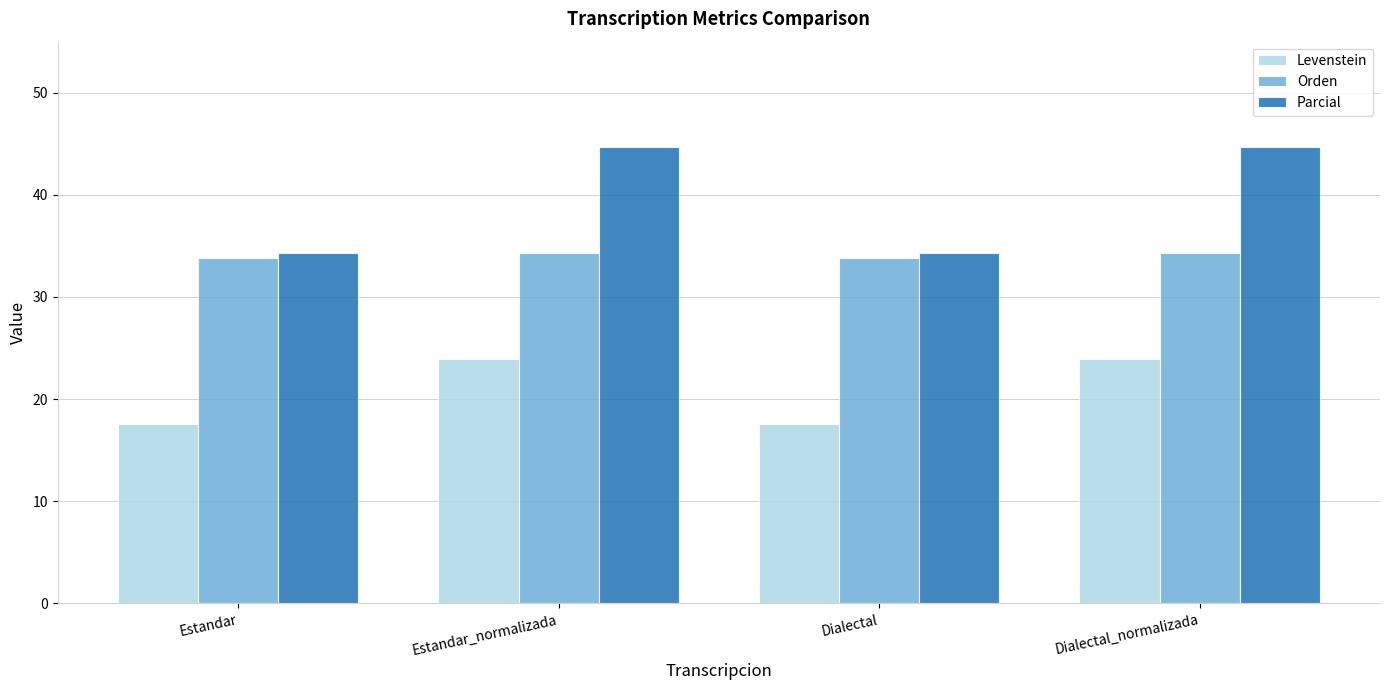

Rank the series by their average value, from highest to lowest.

Parcial, Orden, Levenstein